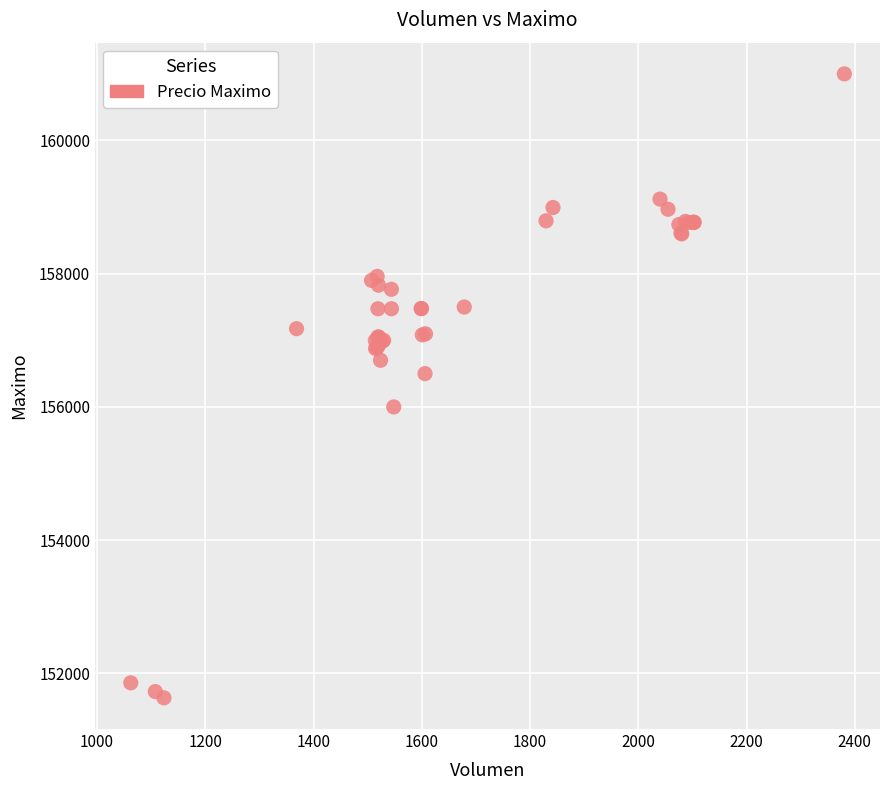

What Y value in the scatter plot is closest to 156316?

156500